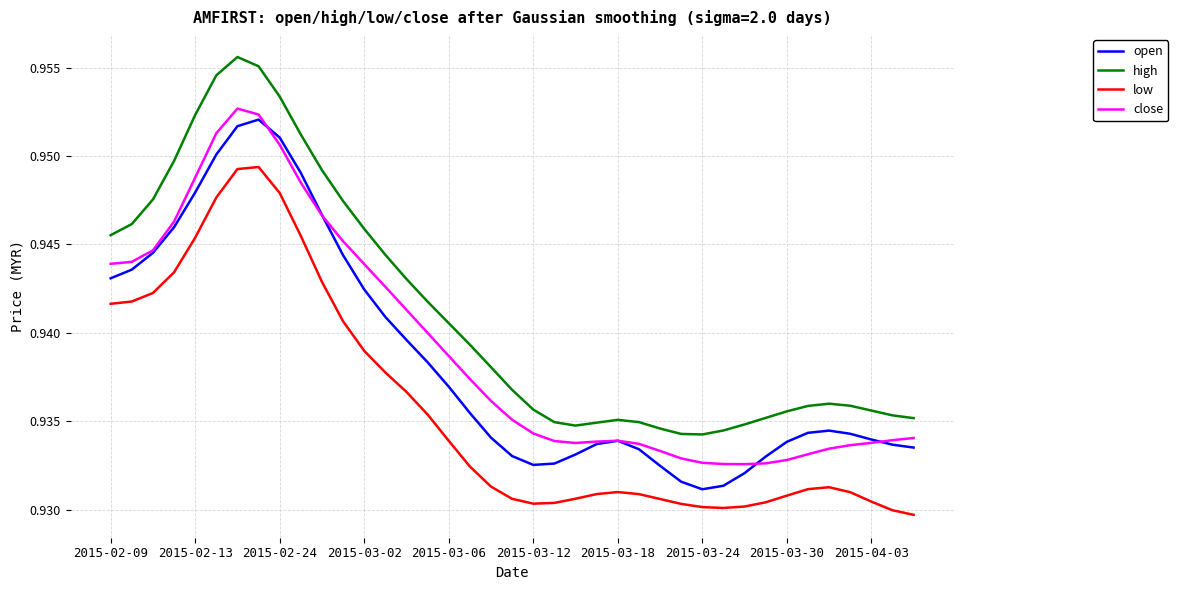

Which series has the largest total across all categories?

high